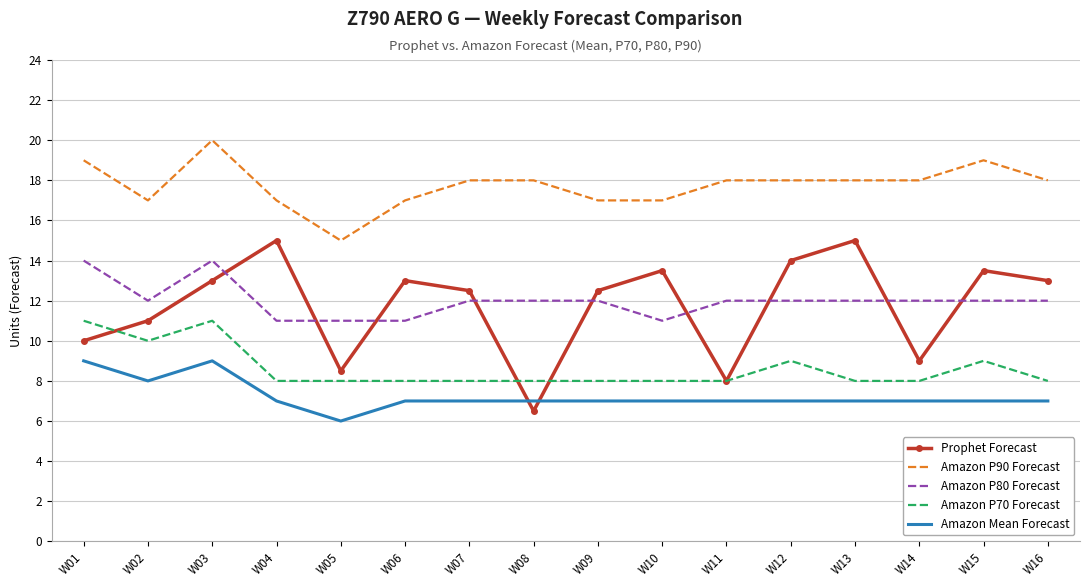

Reading left to right, transcribe all the data shown in this chart.

Prophet Forecast: 10.0	11.0	13.0	15.0	8.5	13.0	12.5	6.5	12.5	13.5	8.0	14.0	15.0	9.0	13.5	13.0
Amazon P90 Forecast: 19.0	17.0	20.0	17.0	15.0	17.0	18.0	18.0	17.0	17.0	18.0	18.0	18.0	18.0	19.0	18.0
Amazon P80 Forecast: 14.0	12.0	14.0	11.0	11.0	11.0	12.0	12.0	12.0	11.0	12.0	12.0	12.0	12.0	12.0	12.0
Amazon P70 Forecast: 11.0	10.0	11.0	8.0	8.0	8.0	8.0	8.0	8.0	8.0	8.0	9.0	8.0	8.0	9.0	8.0
Amazon Mean Forecast: 9.0	8.0	9.0	7.0	6.0	7.0	7.0	7.0	7.0	7.0	7.0	7.0	7.0	7.0	7.0	7.0